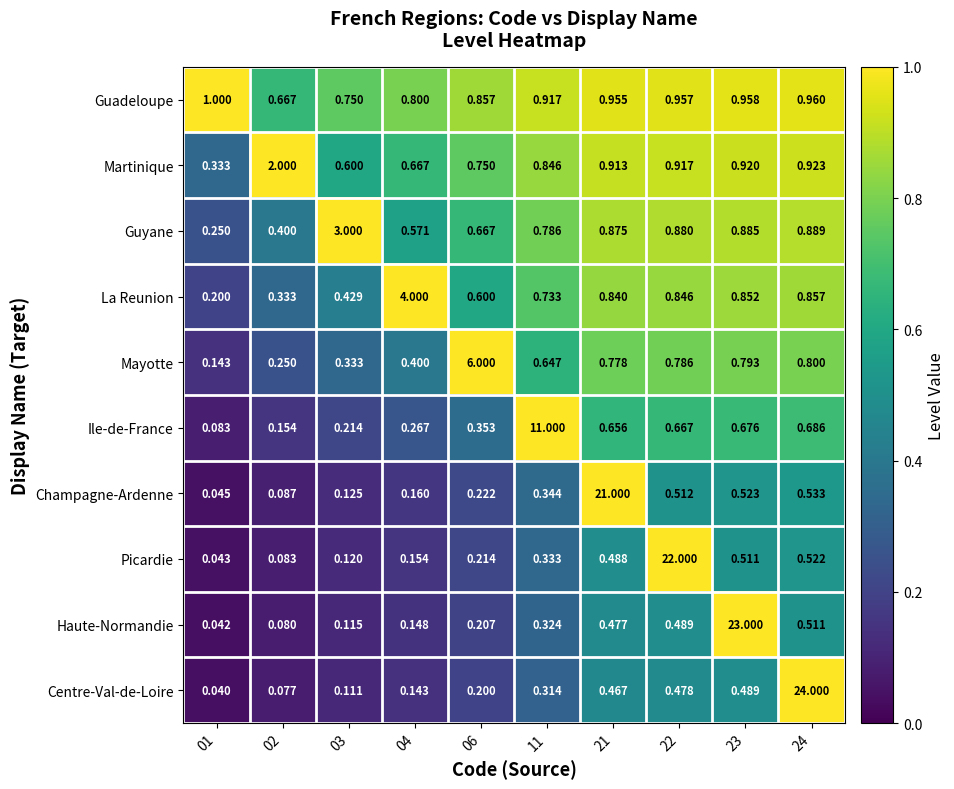

List the series in order of their peak value, highest first.

Centre-Val-de-Loire, Haute-Normandie, Picardie, Champagne-Ardenne, Ile-de-France, Mayotte, La Reunion, Guyane, Martinique, Guadeloupe